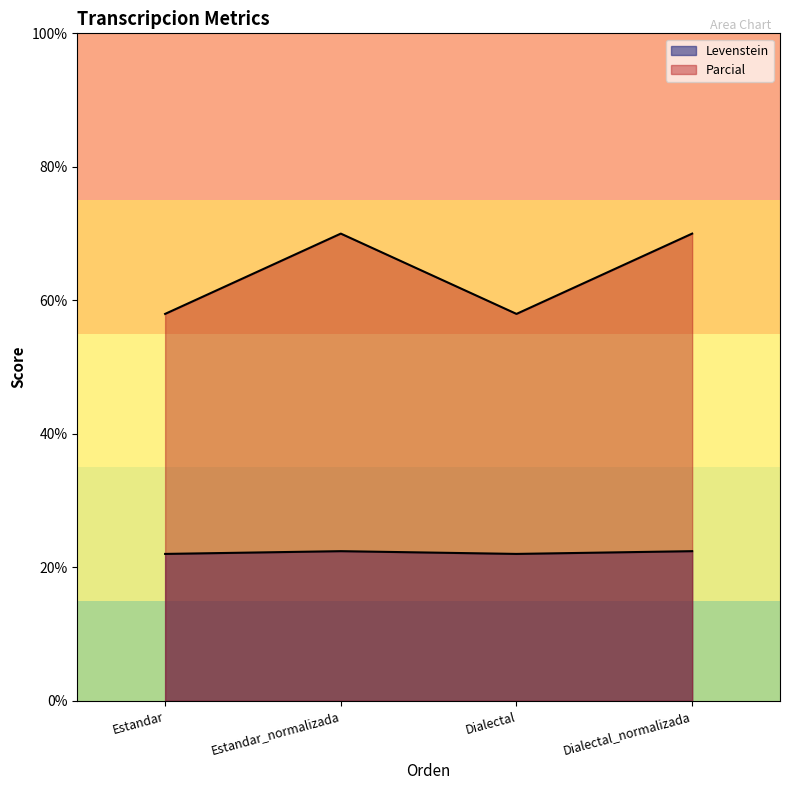

How many distinct data groups are displayed?

2